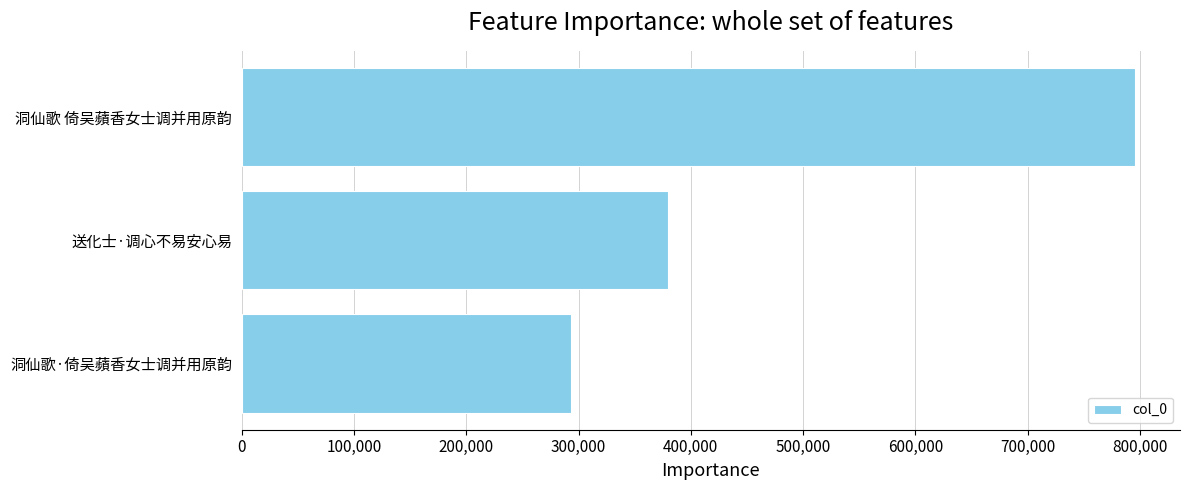

Rank the categories by value from lowest to highest.

洞仙歌·倚吴蘋香女士调并用原韵, 送化士·调心不易安心易, 洞仙歌 倚吴蘋香女士调并用原韵